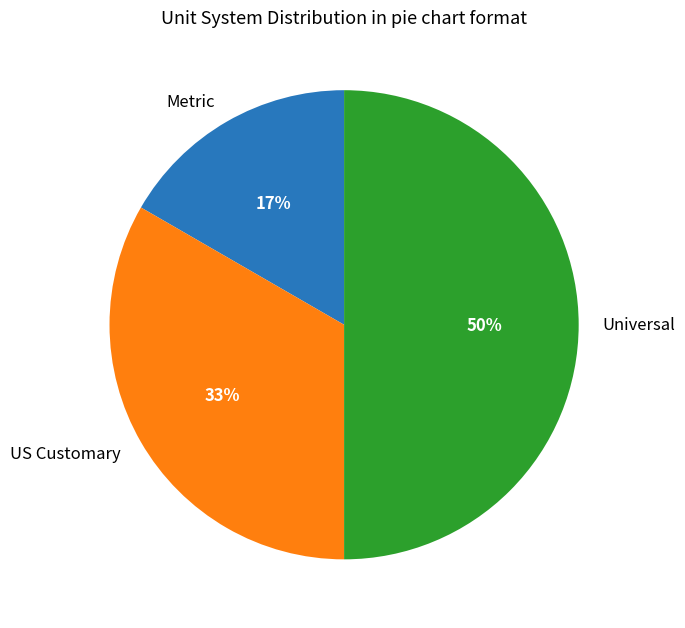

The Metric slice represents 17% of the pie. True or false?

True